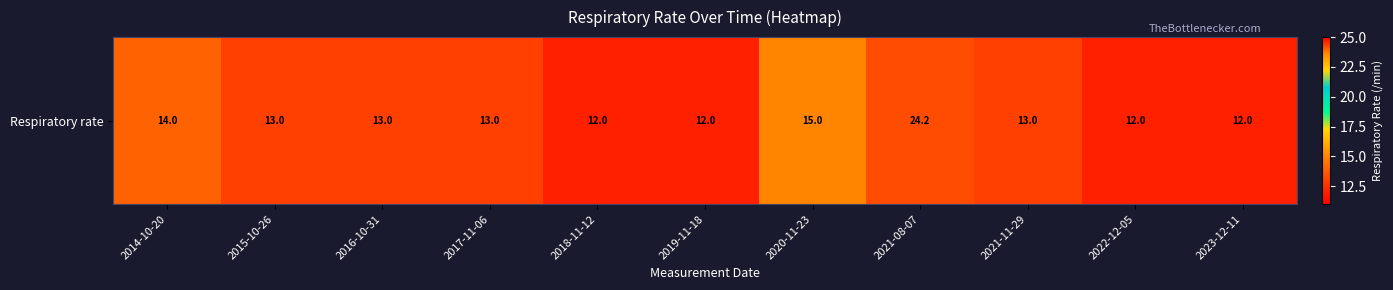

List the labels in order of value, largest first.

2021-08-07, 2020-11-23, 2014-10-20, 2015-10-26, 2016-10-31, 2017-11-06, 2021-11-29, 2018-11-12, 2019-11-18, 2022-12-05, 2023-12-11